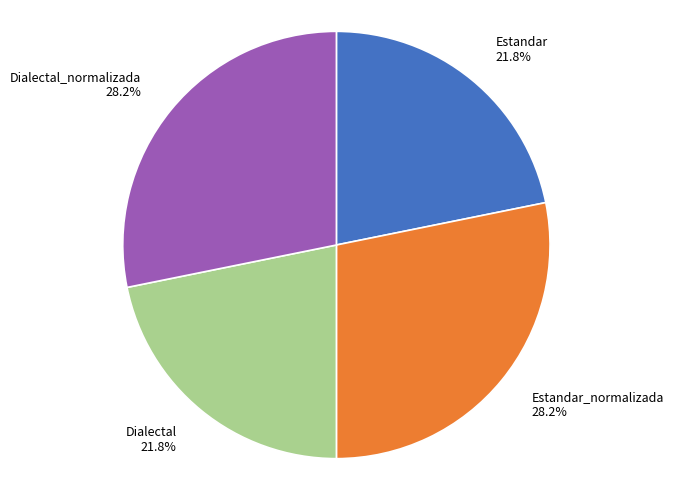

Does Estandar represent more than half of the total?

No